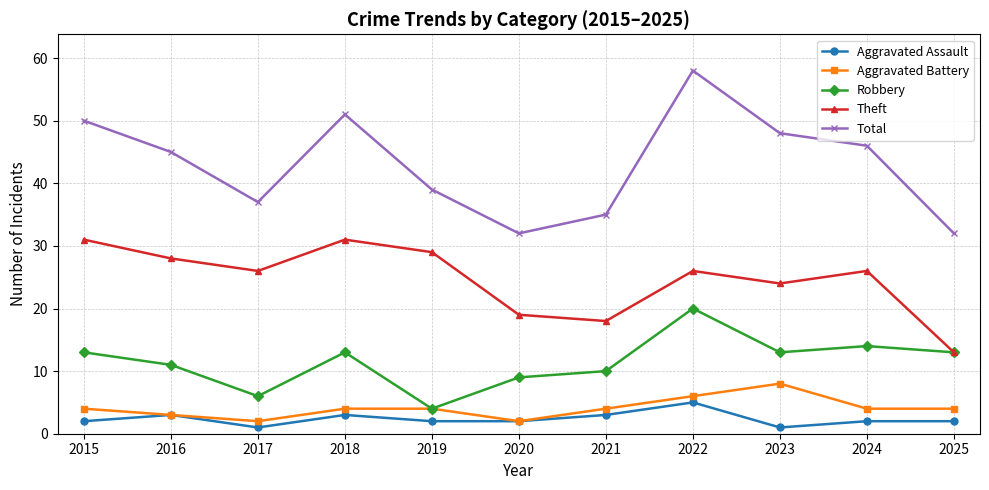

Which label corresponds to the largest value in the chart?

2022